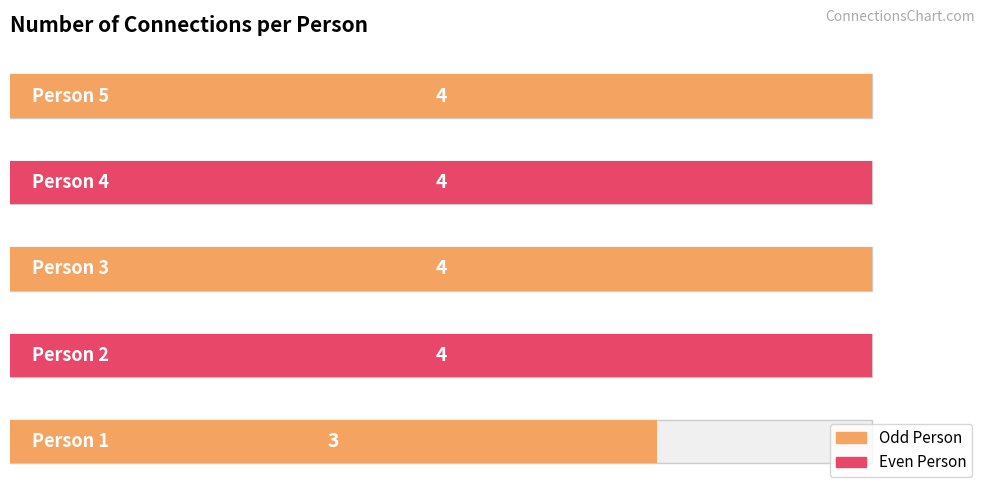

Read the value at Person 3.

4